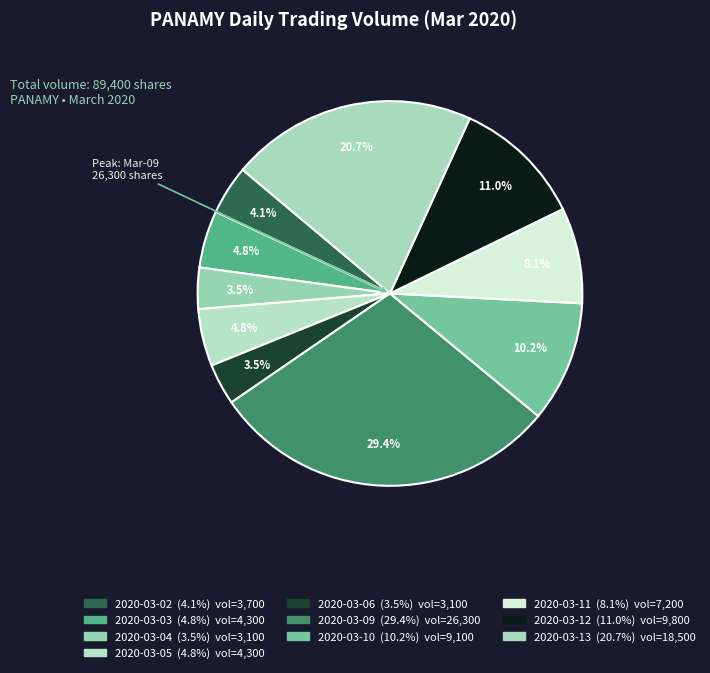

Approximately how many times larger is the value at 2020-03-11 compared to 2020-03-06?

2.3